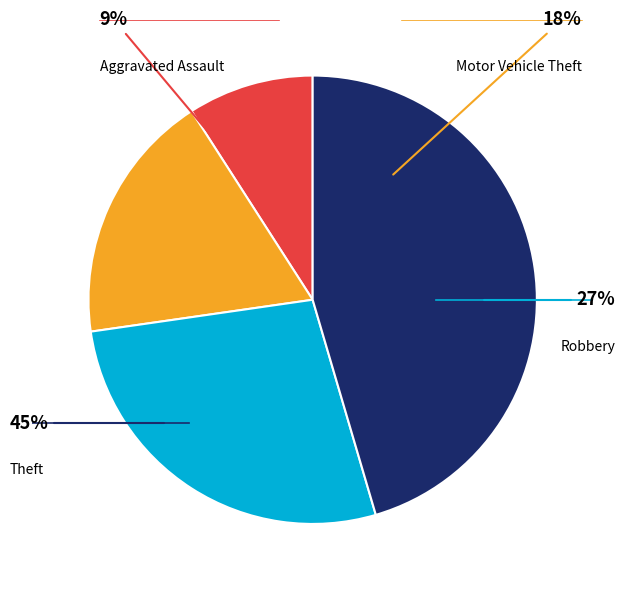

Is it true that Total is 61% of the pie?

False